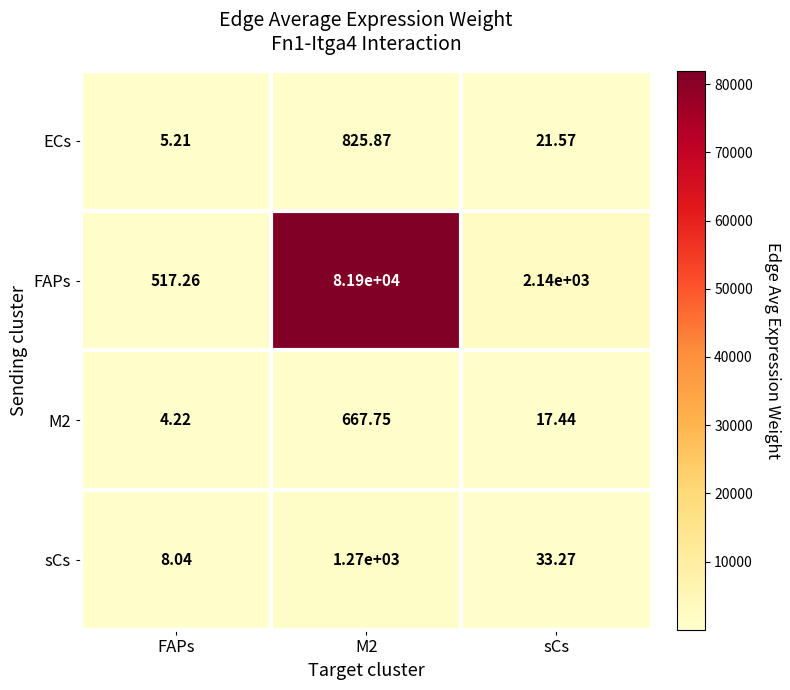

At M2, list the series in order from smallest to largest.

M2, ECs, sCs, FAPs